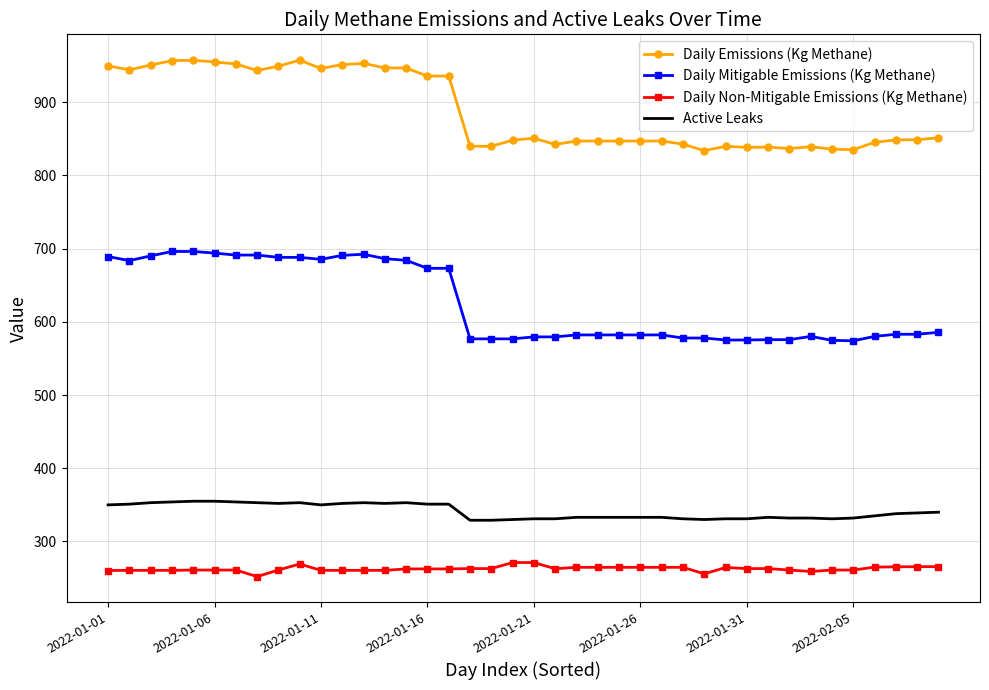

What is the maximum value for Daily Non-Mitigable Emissions (Kg Methane)?

271.3